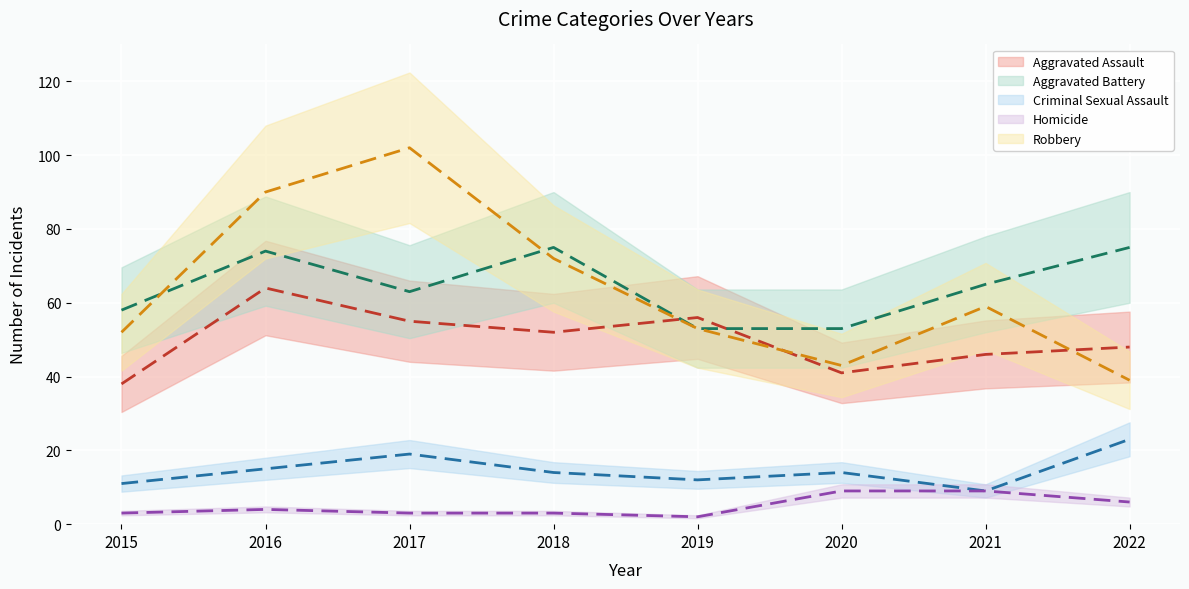

Reading left to right, transcribe all the data shown in this chart.

Aggravated Assault: 38	64	55	52	56	41	46	48
Aggravated Battery: 58	74	63	75	53	53	65	75
Criminal Sexual Assault: 11	15	19	14	12	14	9	23
Homicide: 3	4	3	3	2	9	9	6
Robbery: 52	90	102	72	53	43	59	39